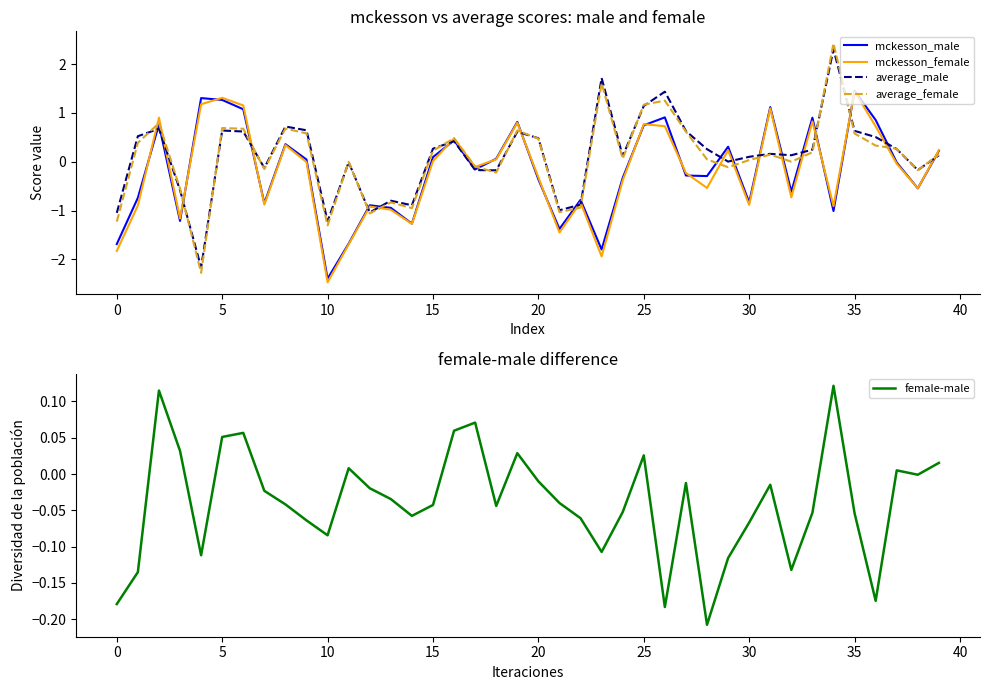

Which category has the highest value in the average_female series?

34